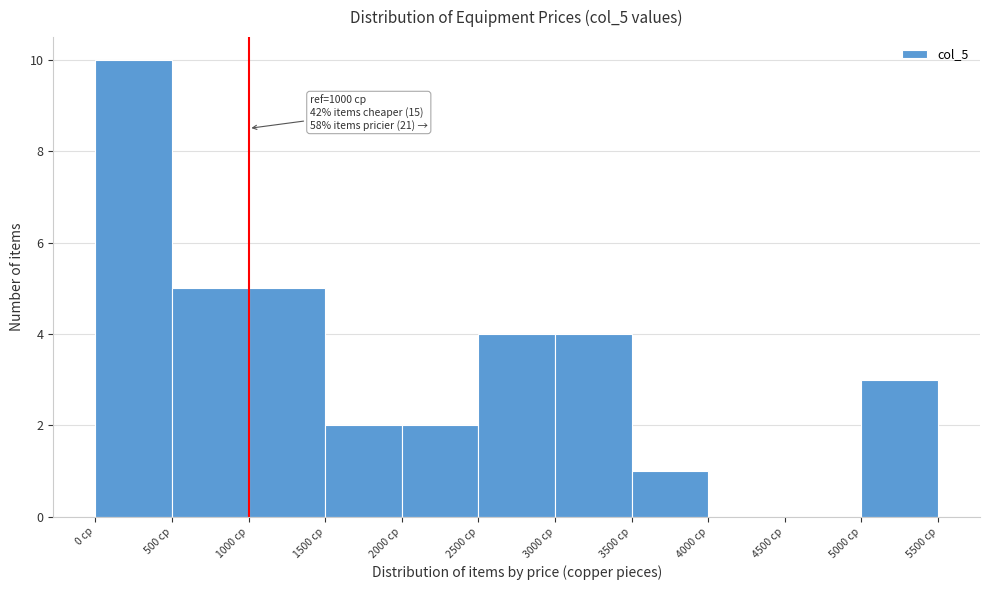

Which range on the x-axis has the tallest bar?

0 to 500